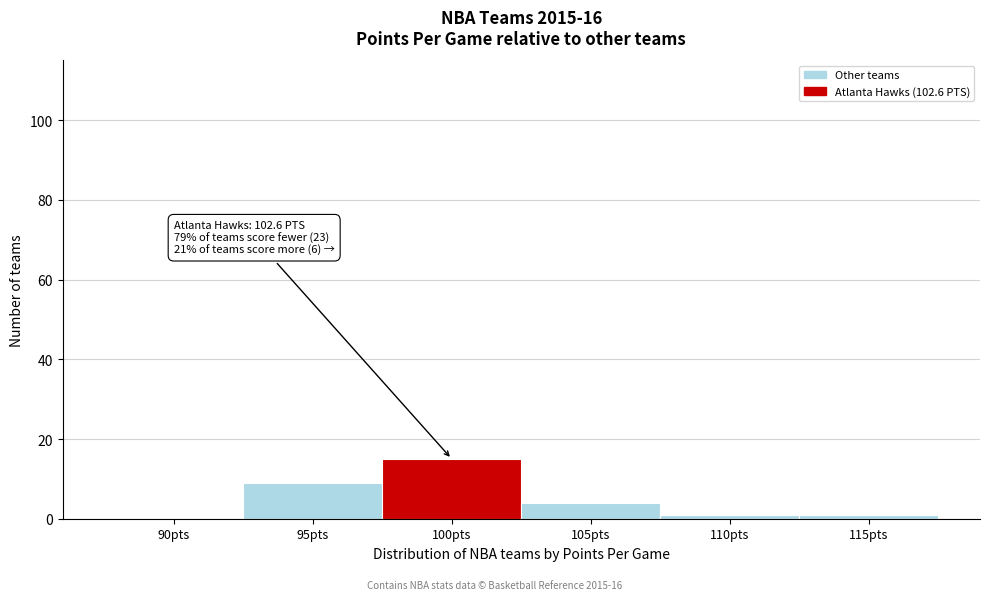

Reading left to right, extract all data points from this chart.

90pts=0	95pts=9	100pts=15	105pts=4	110pts=1	115pts=1